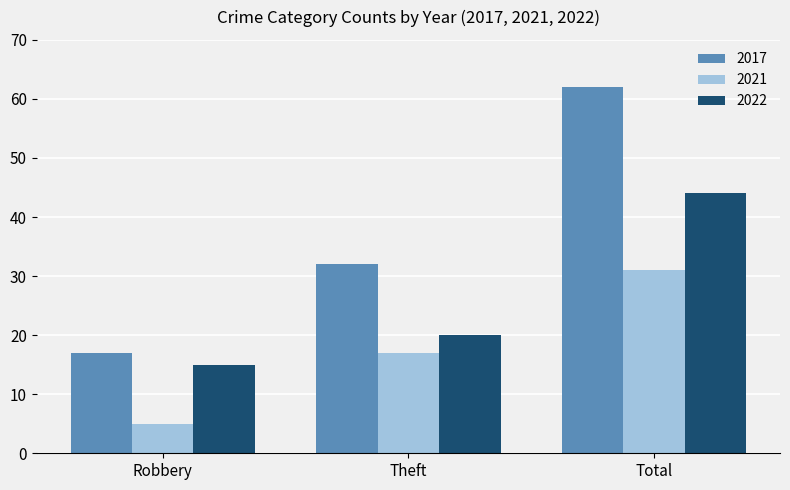

Count the number of categories in the chart.

3